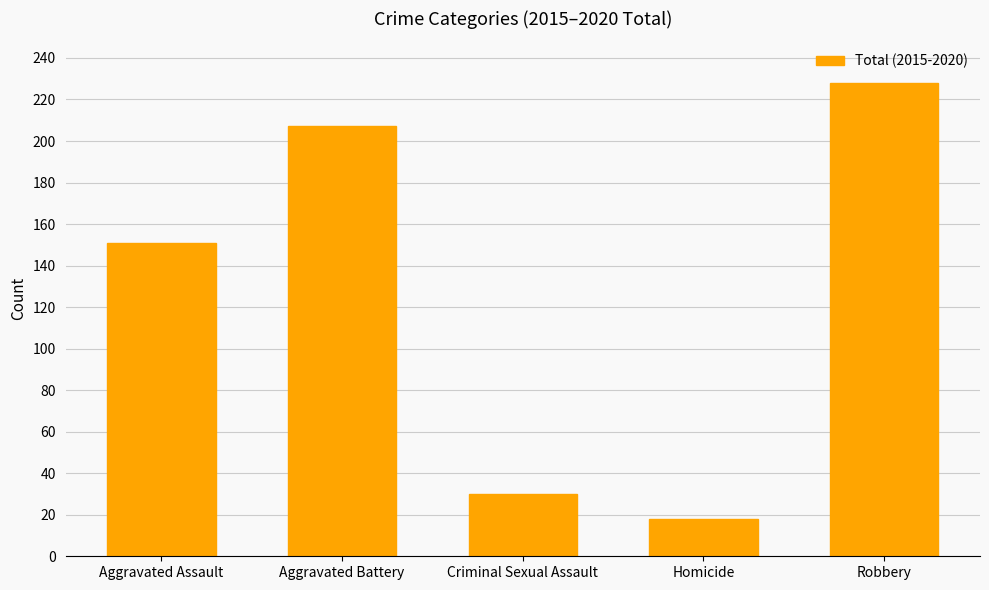

What is the average value?

127